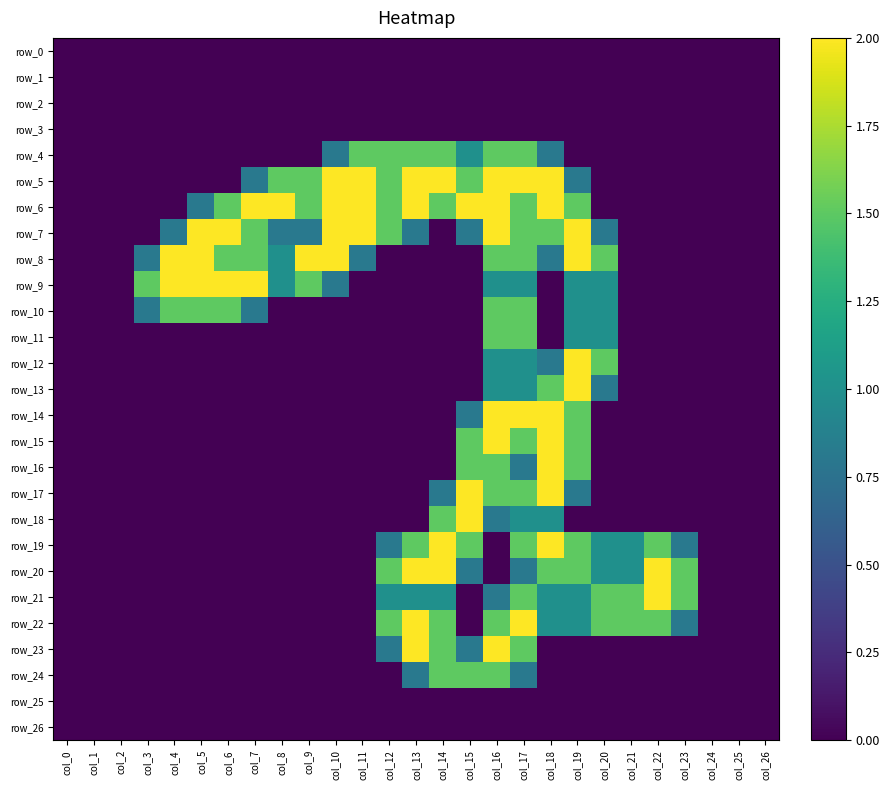

What is the difference between the highest and lowest values at col_16?

2.0